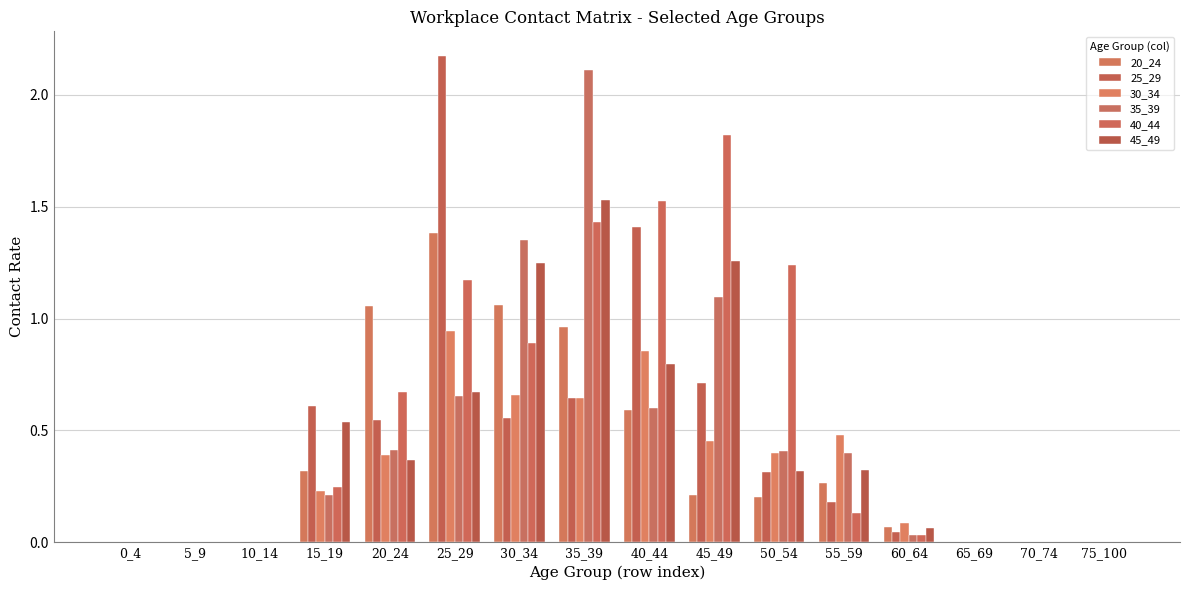

Rank the categories by 20_24 value from highest to lowest.

25_29, 30_34, 20_24, 35_39, 40_44, 15_19, 55_59, 45_49, 50_54, 60_64, 0_4, 5_9, 10_14, 65_69, 70_74, 75_100